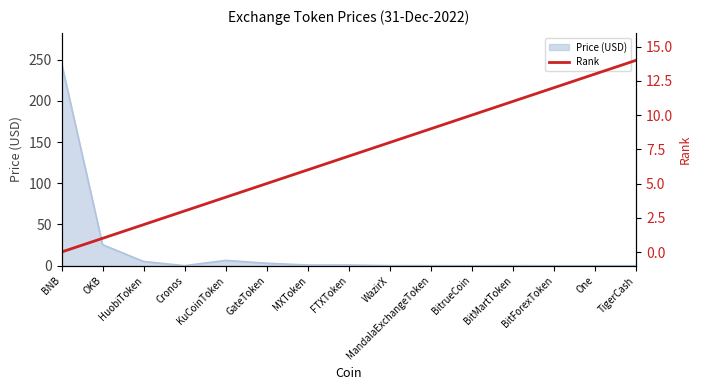

What is the label of the 6th point from the left?

GateToken